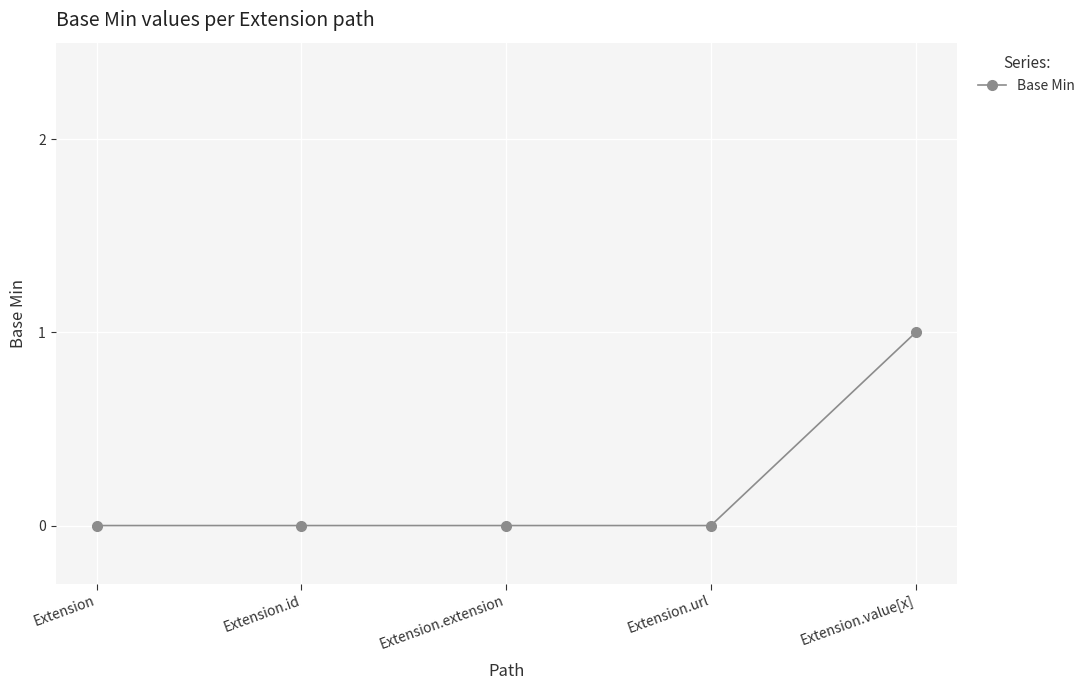

What is the maximum value shown in the chart?

1